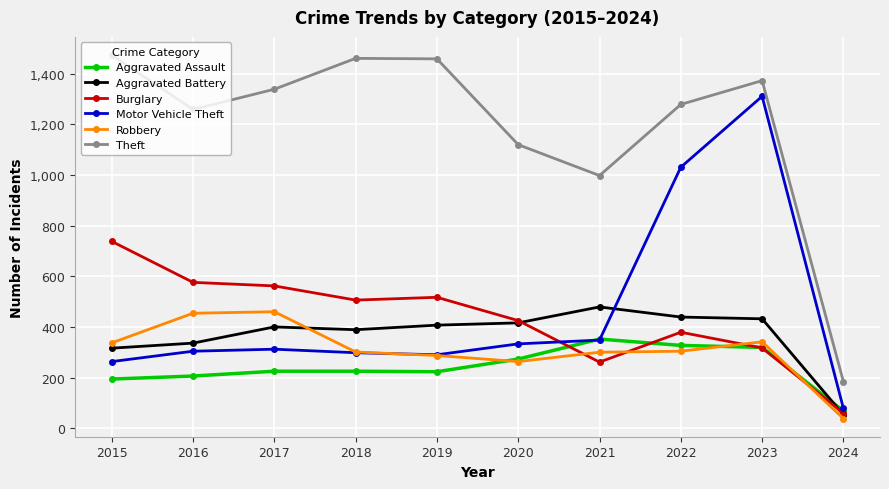

Which series changed the most between 2016 and 2024?

Theft